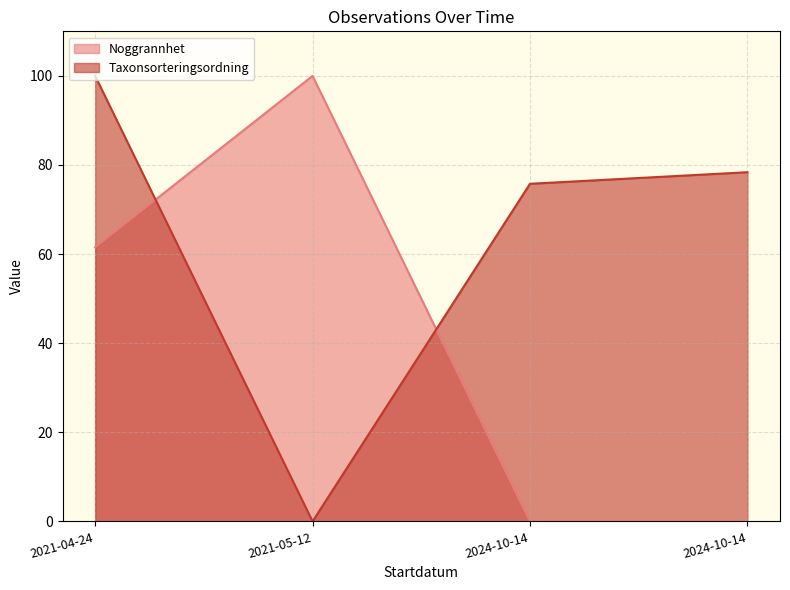

What is the difference between the maximum and minimum values in the Noggrannhet series?

100.0